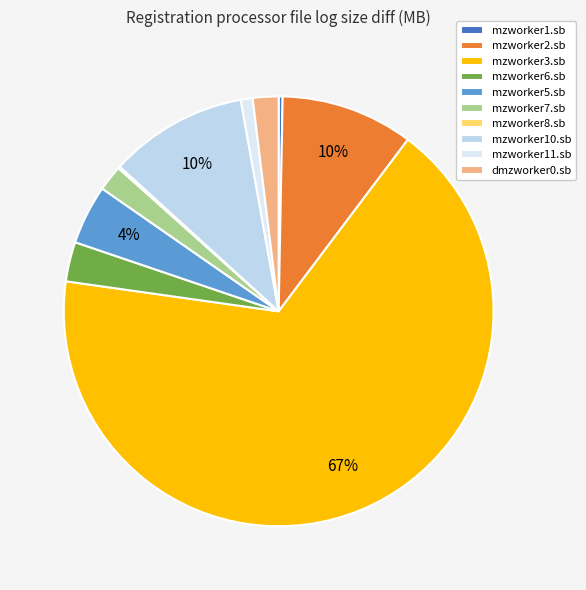

Rank the categories by value from lowest to highest.

mzworker8.sb, mzworker1.sb, mzworker11.sb, mzworker7.sb, dmzworker0.sb, mzworker6.sb, mzworker5.sb, mzworker2.sb, mzworker10.sb, mzworker3.sb